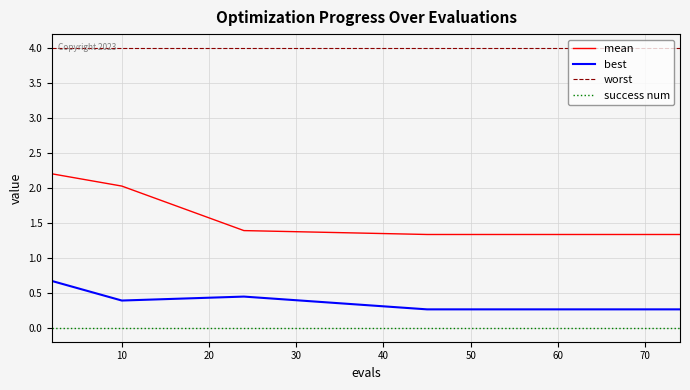

What is the sum of all worst values?

80.0